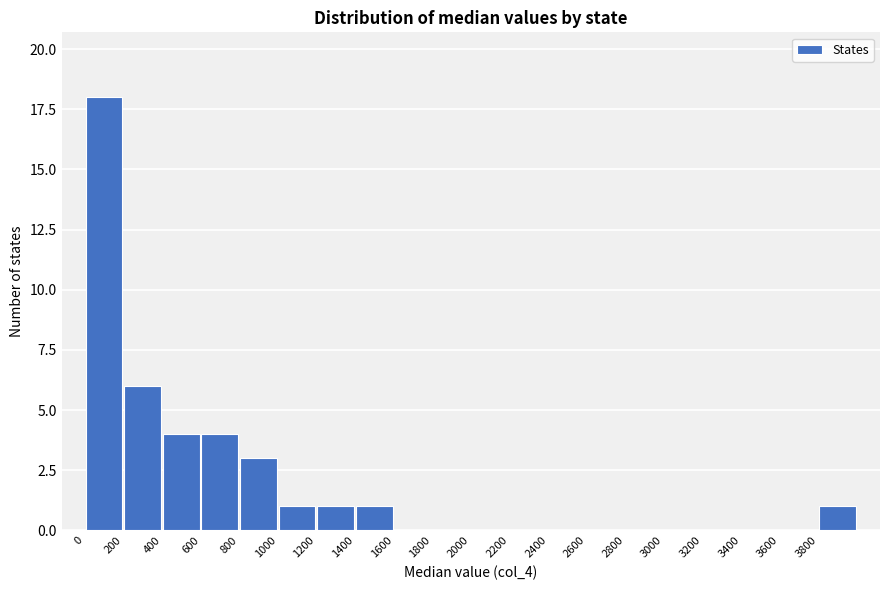

Which range on the x-axis has the tallest bar?

0 to 200